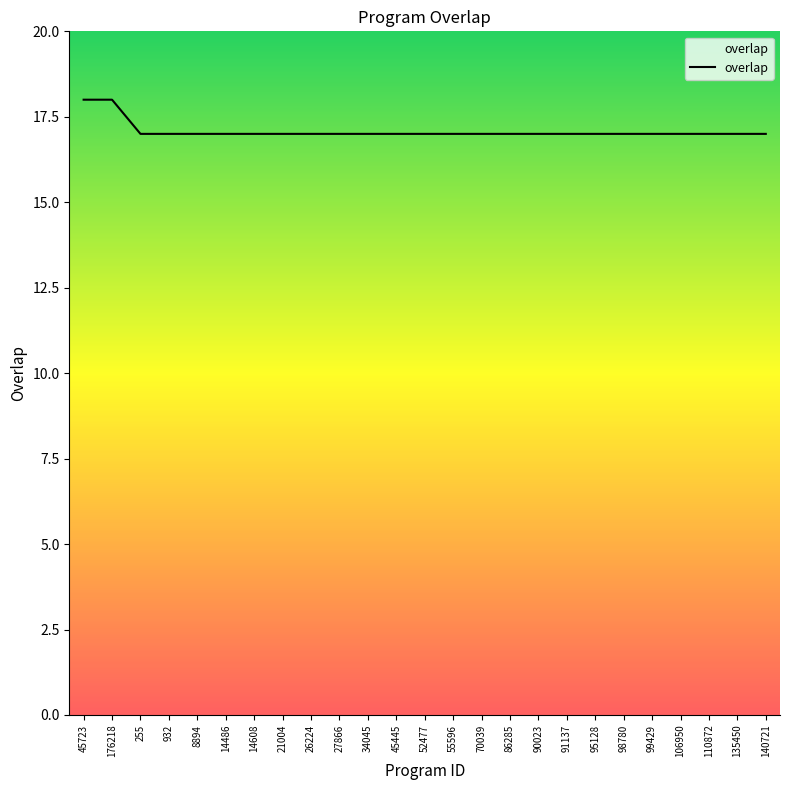

What is the ratio of the value at 99429 to the value at 95128?

1.0